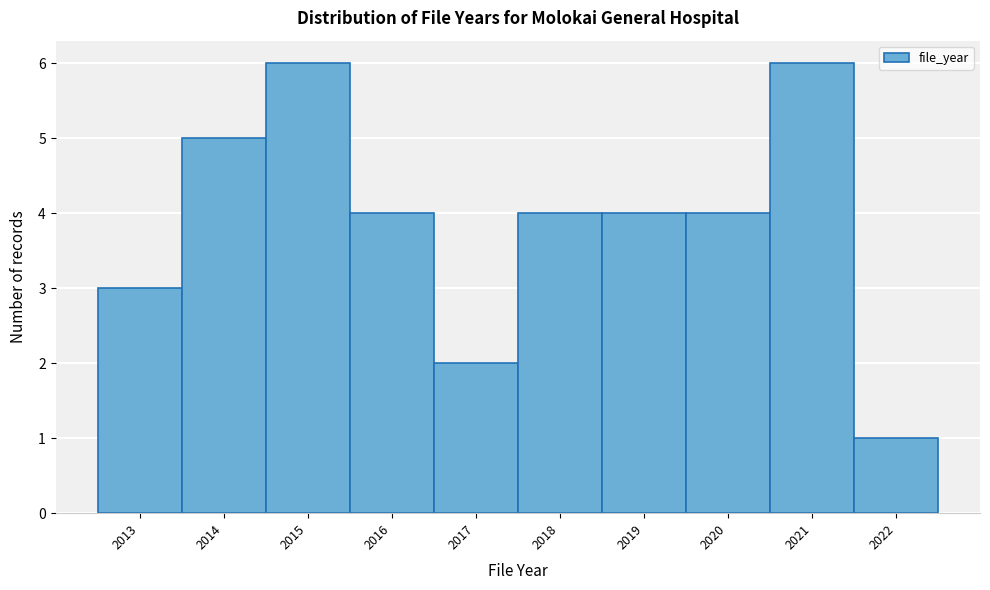

Reading left to right, transcribe this chart: for each bar, give the range it covers on the x-axis and its height. The values are not printed on the chart, so give them approximately, as read against the axis.

2012.5 to 2013.5: 3
2013.5 to 2014.5: 5
2014.5 to 2015.5: 6
2015.5 to 2016.5: 4
2016.5 to 2017.5: 2
2017.5 to 2018.5: 4
2018.5 to 2019.5: 4
2019.5 to 2020.5: 4
2020.5 to 2021.5: 6
2021.5 to 2022.5: 1